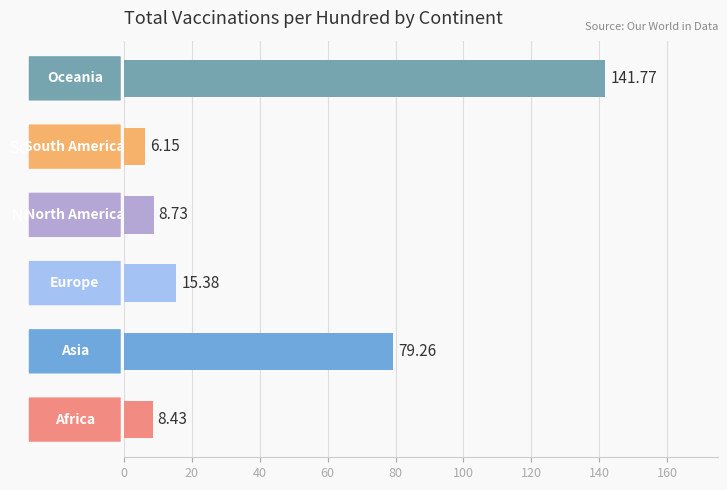

List the labels in order of value, smallest first.

South America, Africa, North America, Europe, Asia, Oceania